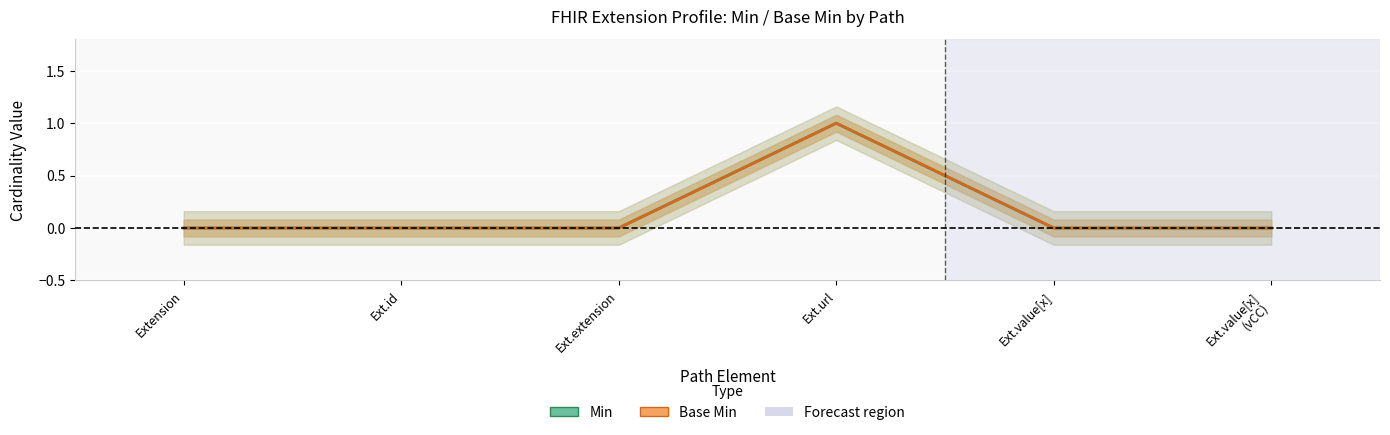

What is the value of the Base Min point at the 4th from the left?

1